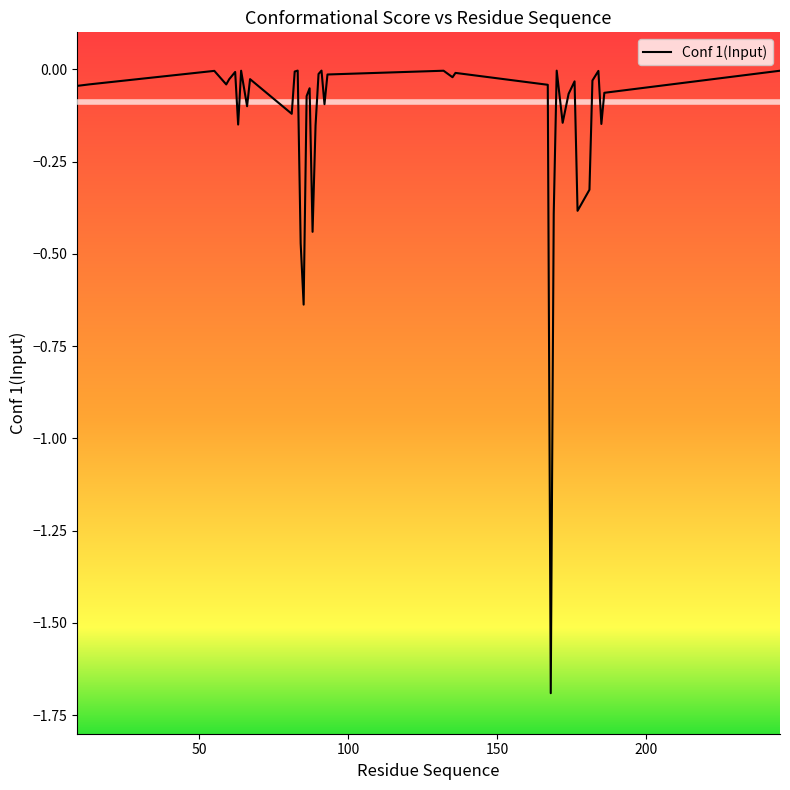

What is the minimum value shown in the chart?

-1.7